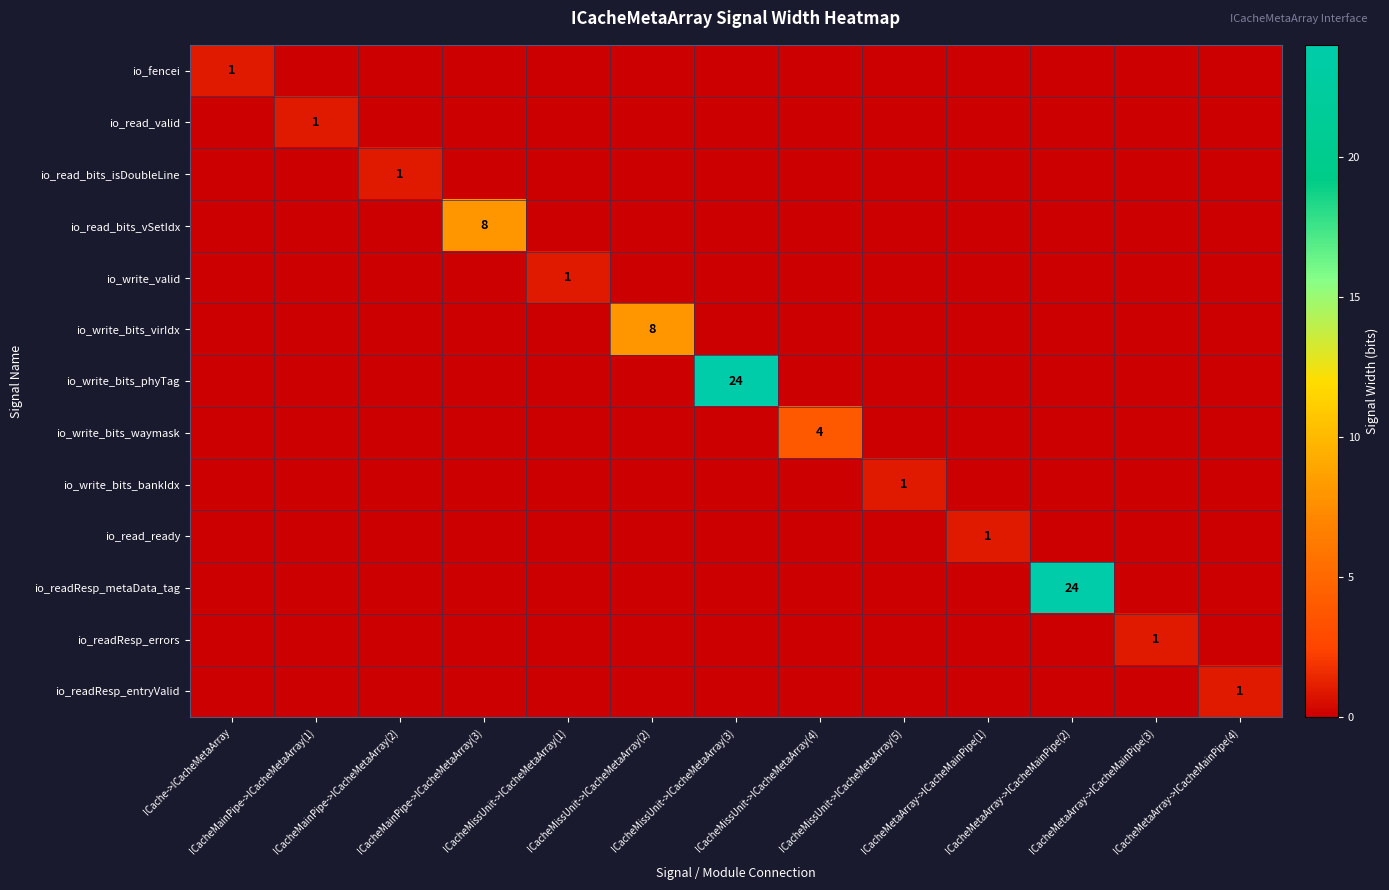

At which category is the sum across all series the highest?

ICacheMissUnit->ICacheMetaArray(3)